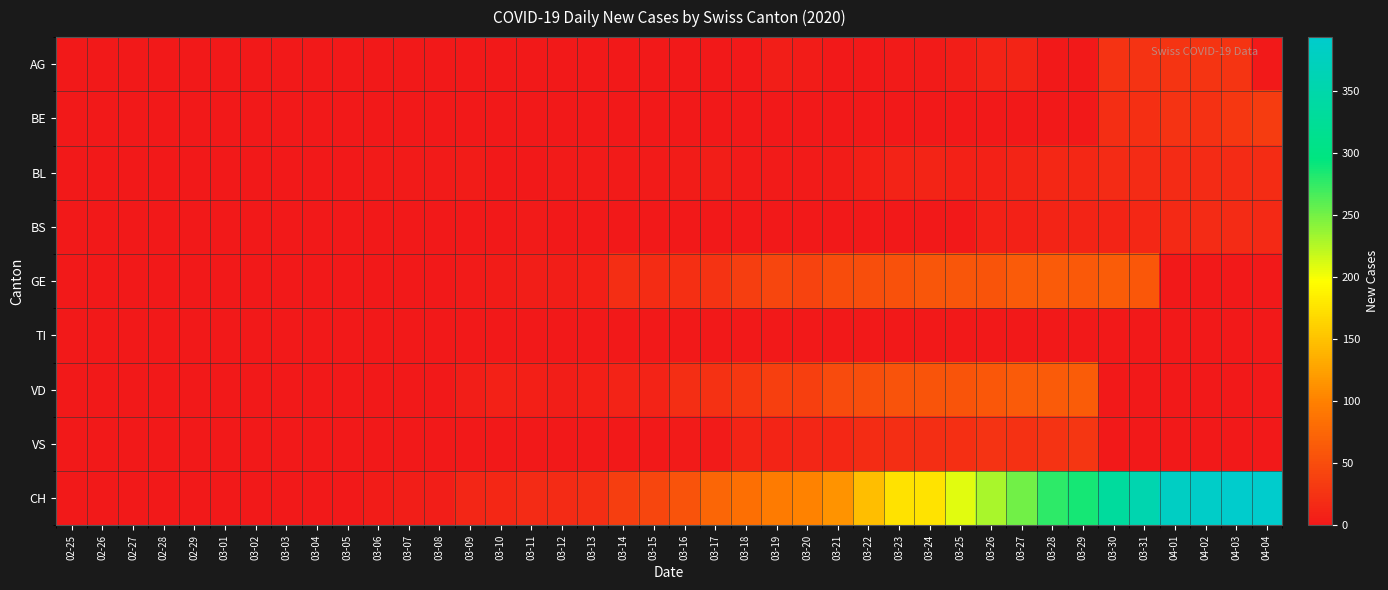

Reading left to right, transcribe all the data shown in this chart.

AG: 02-25=0	02-26=0	02-27=0	02-28=0	02-29=0	03-01=0	03-02=0	03-03=0	03-04=0	03-05=0	03-06=0	03-07=0	03-08=0	03-09=0	03-10=0	03-11=0	03-12=0	03-13=0	03-14=0	03-15=0	03-16=0	03-17=0	03-18=0	03-19=6	03-20=4	03-21=0	03-22=0	03-23=3	03-24=2	03-25=5	03-26=10	03-27=12	03-28=0	03-29=0	03-30=25	03-31=25	04-01=27	04-02=27	04-03=27	04-04=0
BE: 02-25=0	02-26=0	02-27=0	02-28=0	02-29=0	03-01=0	03-02=0	03-03=0	03-04=0	03-05=0	03-06=0	03-07=0	03-08=0	03-09=0	03-10=0	03-11=0	03-12=0	03-13=0	03-14=0	03-15=0	03-16=0	03-17=0	03-18=0	03-19=0	03-20=0	03-21=0	03-22=0	03-23=0	03-24=0	03-25=0	03-26=0	03-27=0	03-28=0	03-29=0	03-30=21	03-31=23	04-01=26	04-02=24	04-03=30	04-04=35
BL: 02-25=0	02-26=0	02-27=0	02-28=0	02-29=0	03-01=0	03-02=0	03-03=0	03-04=0	03-05=0	03-06=2	03-07=2	03-08=2	03-09=4	03-10=1	03-11=1	03-12=3	03-13=3	03-14=2	03-15=2	03-16=4	03-17=5	03-18=2	03-19=2	03-20=2	03-21=4	03-22=7	03-23=10	03-24=11	03-25=8	03-26=9	03-27=11	03-28=14	03-29=15	03-30=17	03-31=18	04-01=17	04-02=18	04-03=18	04-04=19
BS: 02-25=0	02-26=0	02-27=0	02-28=0	02-29=0	03-01=0	03-02=0	03-03=0	03-04=0	03-05=0	03-06=0	03-07=0	03-08=0	03-09=0	03-10=0	03-11=2	03-12=0	03-13=0	03-14=0	03-15=0	03-16=0	03-17=0	03-18=0	03-19=0	03-20=0	03-21=0	03-22=0	03-23=0	03-24=0	03-25=0	03-26=8	03-27=8	03-28=11	03-29=12	03-30=12	03-31=15	04-01=16	04-02=17	04-03=17	04-04=16
GE: 02-25=0	02-26=0	02-27=0	02-28=0	02-29=0	03-01=0	03-02=0	03-03=0	03-04=0	03-05=0	03-06=0	03-07=0	03-08=0	03-09=3	03-10=4	03-11=6	03-12=6	03-13=7	03-14=20	03-15=19	03-16=22	03-17=25	03-18=36	03-19=43	03-20=41	03-21=50	03-22=52	03-23=54	03-24=59	03-25=59	03-26=57	03-27=64	03-28=64	03-29=62	03-30=65	03-31=61	04-01=0	04-02=0	04-03=0	04-04=0
TI: 02-25=0	02-26=0	02-27=0	02-28=0	02-29=0	03-01=0	03-02=0	03-03=0	03-04=0	03-05=0	03-06=0	03-07=0	03-08=0	03-09=0	03-10=0	03-11=0	03-12=0	03-13=0	03-14=0	03-15=0	03-16=0	03-17=0	03-18=0	03-19=0	03-20=0	03-21=0	03-22=0	03-23=0	03-24=0	03-25=0	03-26=0	03-27=0	03-28=0	03-29=0	03-30=0	03-31=0	04-01=0	04-02=0	04-03=0	04-04=0
VD: 02-25=0	02-26=0	02-27=0	02-28=0	02-29=0	03-01=0	03-02=0	03-03=0	03-04=0	03-05=0	03-06=0	03-07=0	03-08=0	03-09=5	03-10=8	03-11=7	03-12=6	03-13=7	03-14=10	03-15=10	03-16=20	03-17=24	03-18=30	03-19=38	03-20=38	03-21=48	03-22=52	03-23=56	03-24=57	03-25=58	03-26=60	03-27=63	03-28=64	03-29=66	03-30=0	03-31=0	04-01=0	04-02=0	04-03=0	04-04=0
VS: 02-25=0	02-26=0	02-27=0	02-28=0	02-29=0	03-01=0	03-02=0	03-03=0	03-04=0	03-05=0	03-06=0	03-07=0	03-08=1	03-09=1	03-10=1	03-11=1	03-12=1	03-13=1	03-14=1	03-15=1	03-16=2	03-17=2	03-18=11	03-19=12	03-20=13	03-21=15	03-22=19	03-23=20	03-24=21	03-25=22	03-26=25	03-27=24	03-28=26	03-29=28	03-30=0	03-31=0	04-01=0	04-02=0	04-03=0	04-04=0
CH: 02-25=0	02-26=0	02-27=0	02-28=0	02-29=0	03-01=0	03-02=0	03-03=0	03-04=0	03-05=0	03-06=4	03-07=6	03-08=6	03-09=13	03-10=14	03-11=17	03-12=18	03-13=20	03-14=36	03-15=43	03-16=56	03-17=75	03-18=84	03-19=95	03-20=101	03-21=114	03-22=146	03-23=174	03-24=176	03-25=208	03-26=230	03-27=251	03-28=277	03-29=287	03-30=333	03-31=355	04-01=381	04-02=387	04-03=393	04-04=393